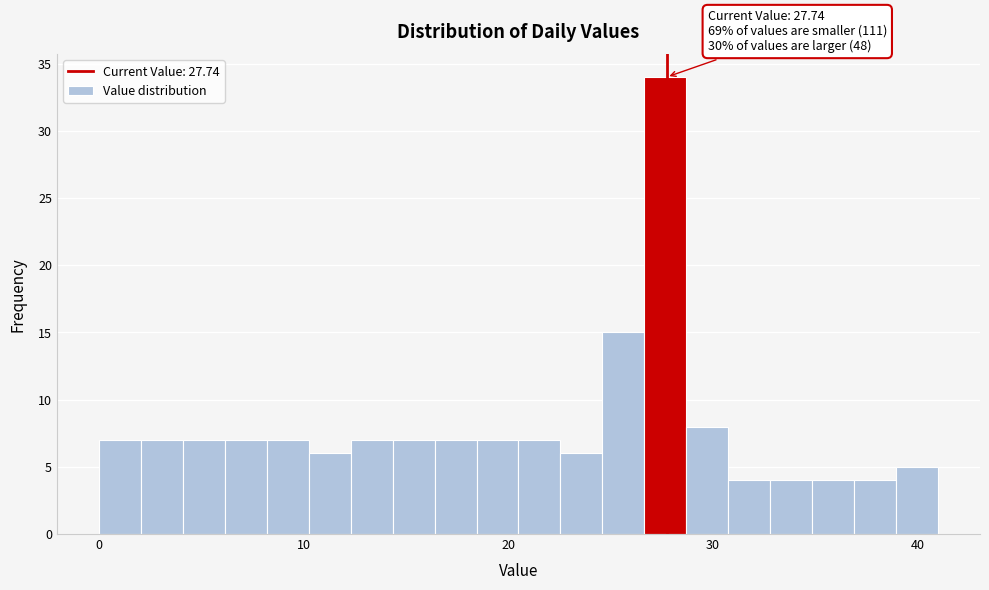

Read against the x-axis, roughly where is the centre of the tallest bar?

28